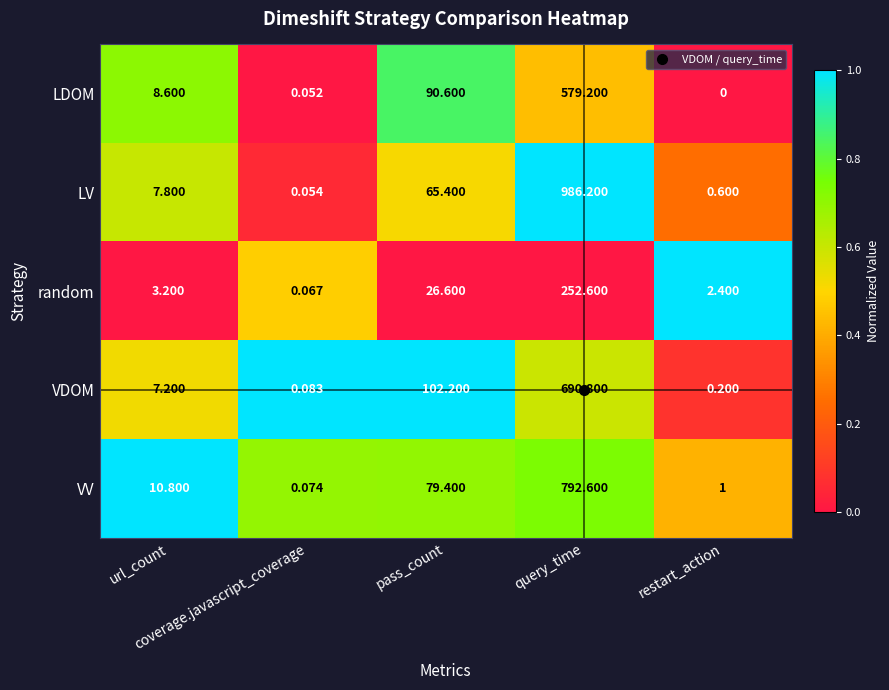

List the series in order of their peak value, lowest first.

random, LDOM, VDOM, VV, LV